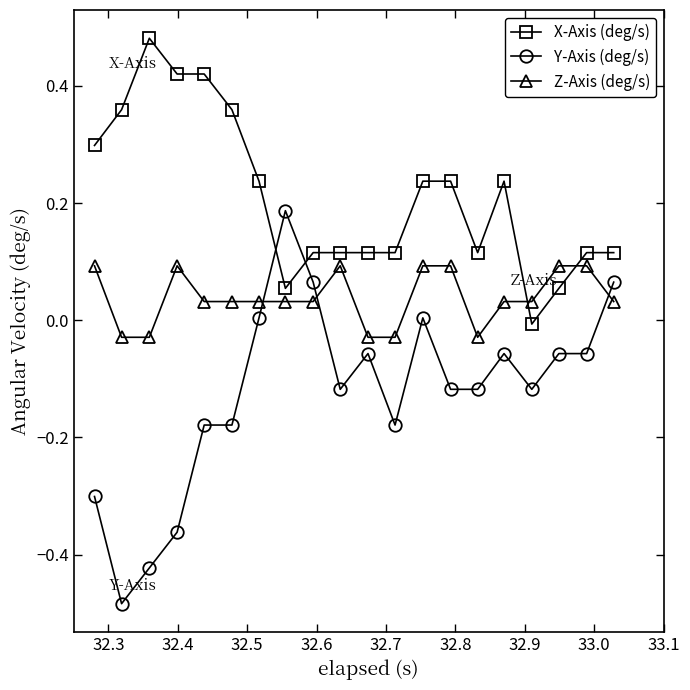

True or false: Z-Axis (deg/s) has more than 1 interior local peaks.

True